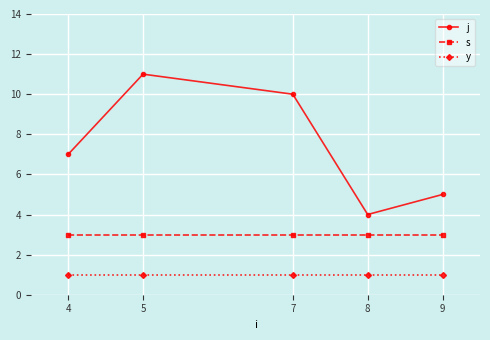

True or false: s has more than 2 points higher than both neighbors.

False